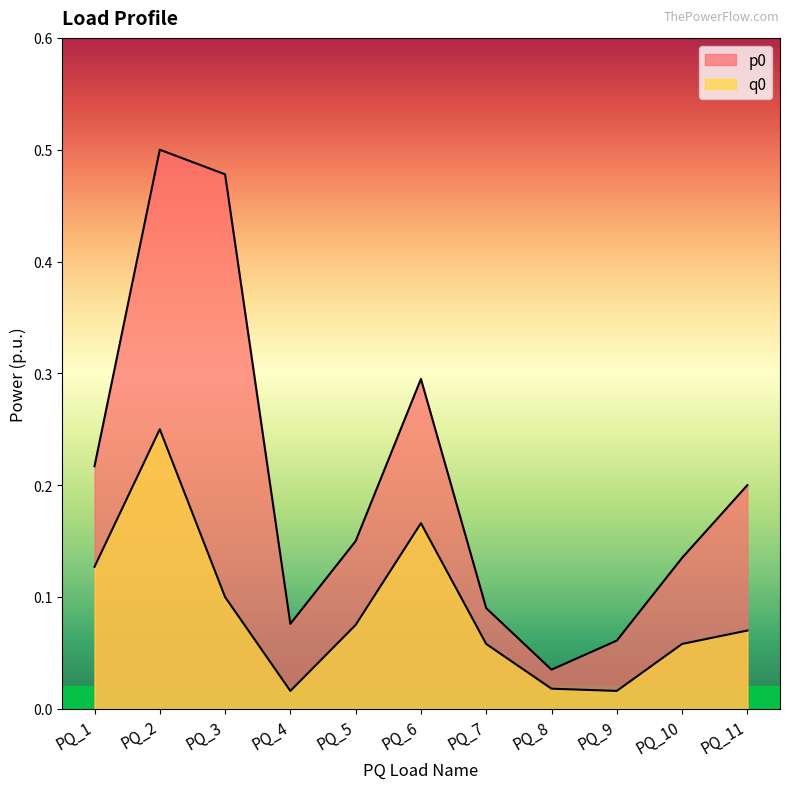

Is the value of p0 at PQ_3 greater than the value of q0 at PQ_2?

Yes